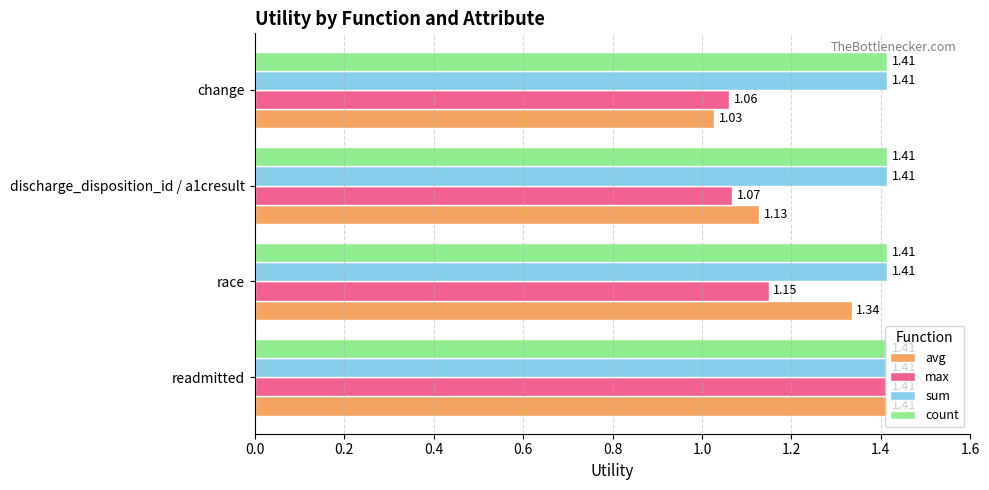

At which category does the chart reach its minimum across all series?

change